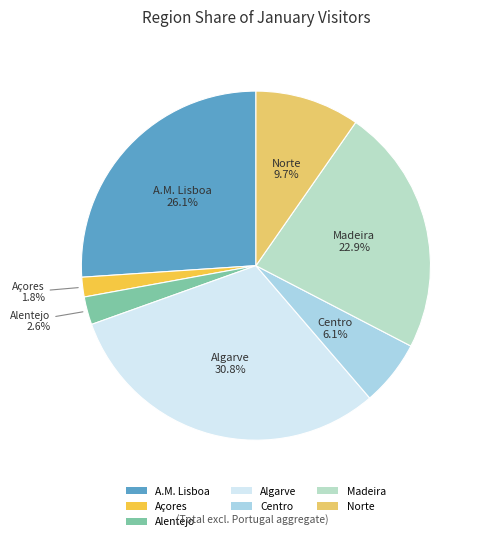

What is the ratio of the value at Norte to the value at Algarve?

0.3